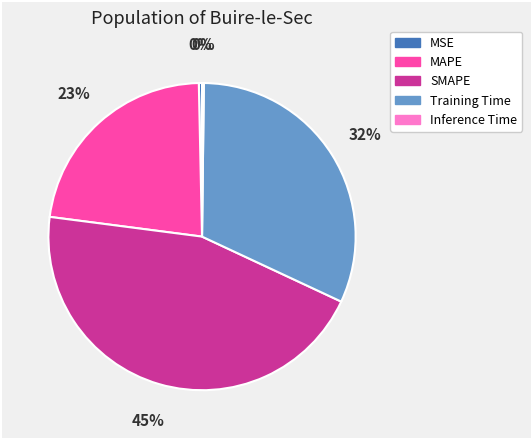

Is SMAPE the majority of the pie?

No